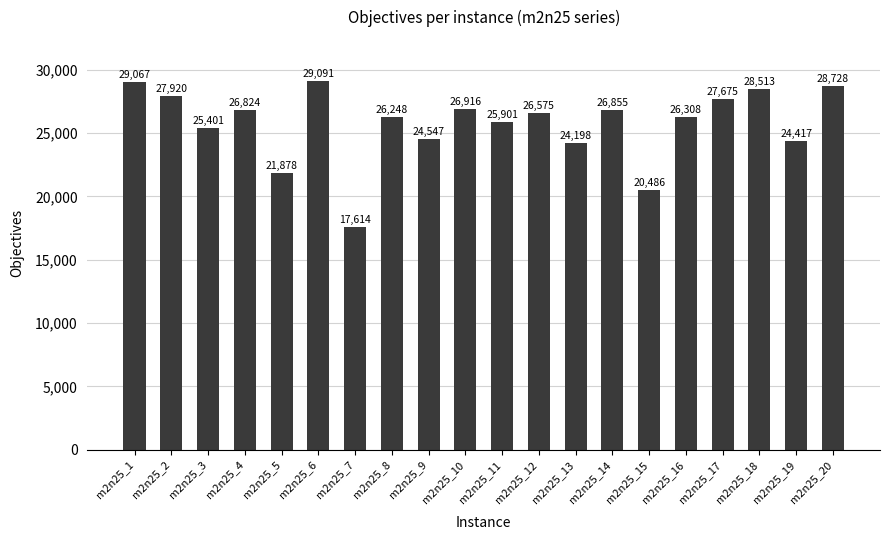

What is the sum of all values?

515162